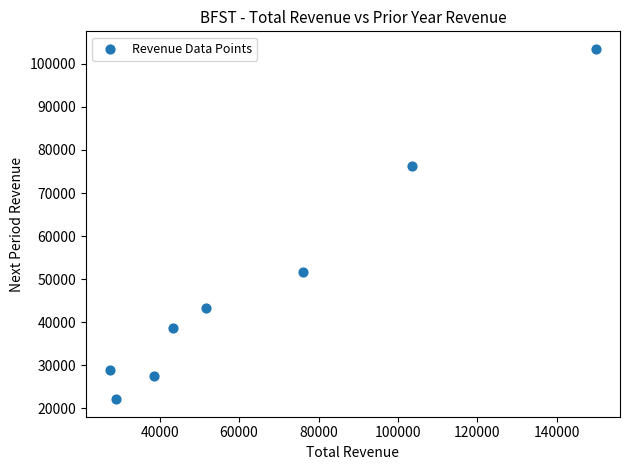

What Y value in the scatter plot is closest to 62800?

51600